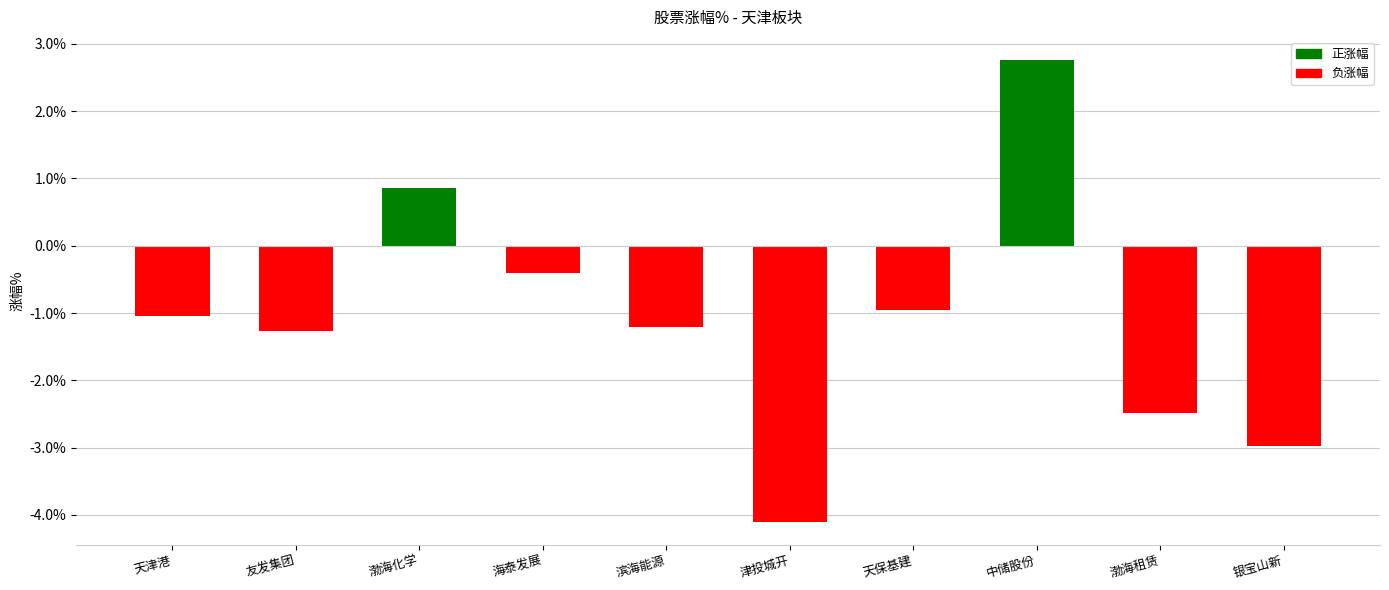

Is it true that the value at 渤海租赁 is -2.5?

True